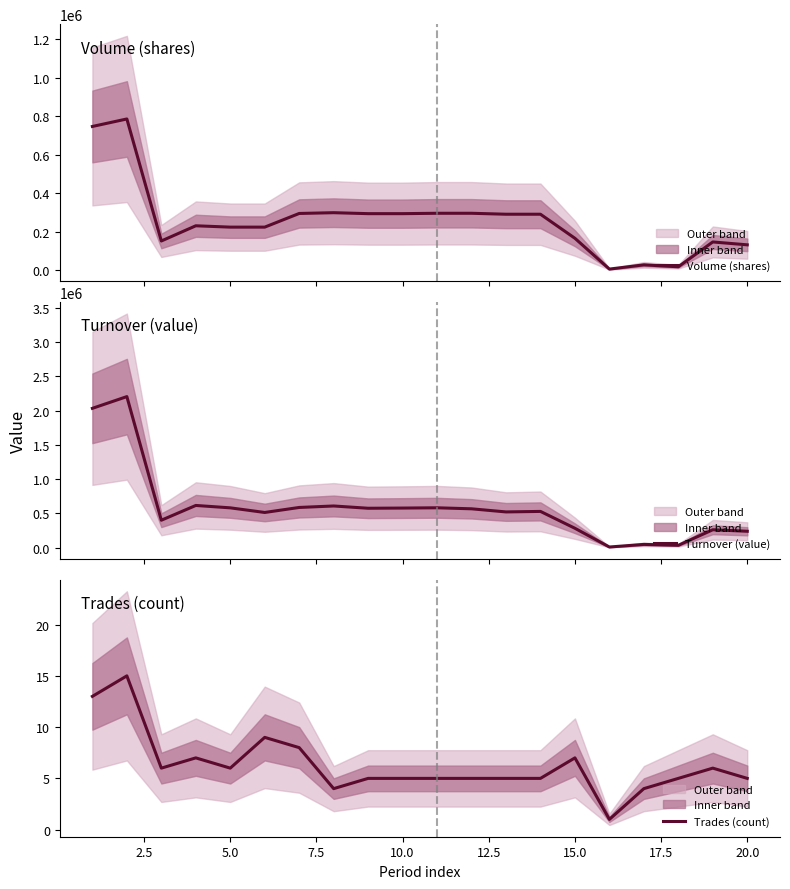

The value of Trades (count) at 20.0 is 3. True or false?

False